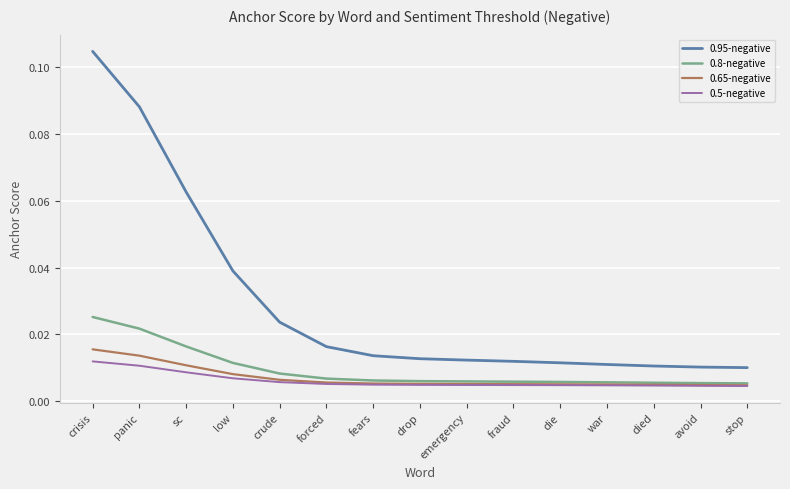

At which category does the chart reach its peak across all series?

crisis